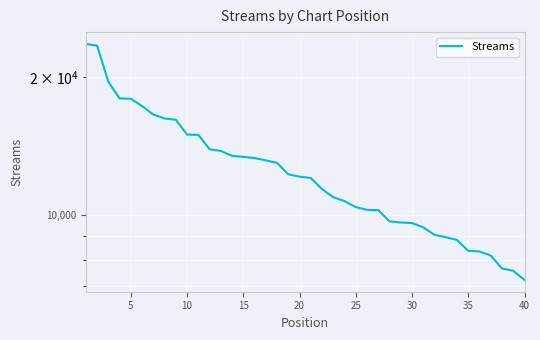

At which label is the value closest to 15440?

10